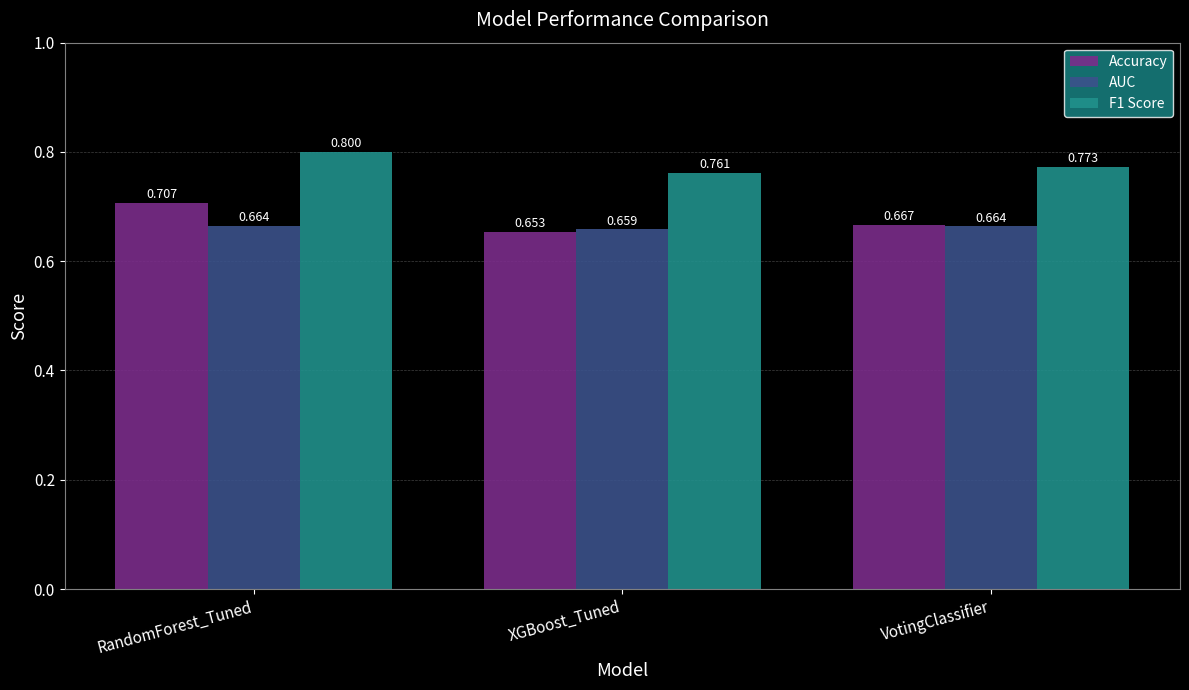

What position from the right is VotingClassifier?

1